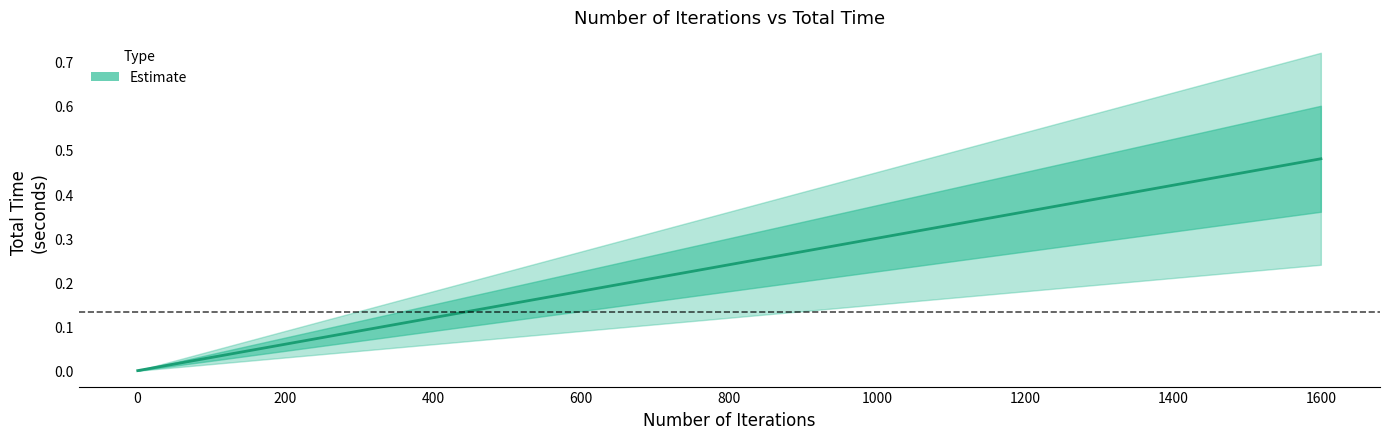

How many distinct data groups are displayed?

1